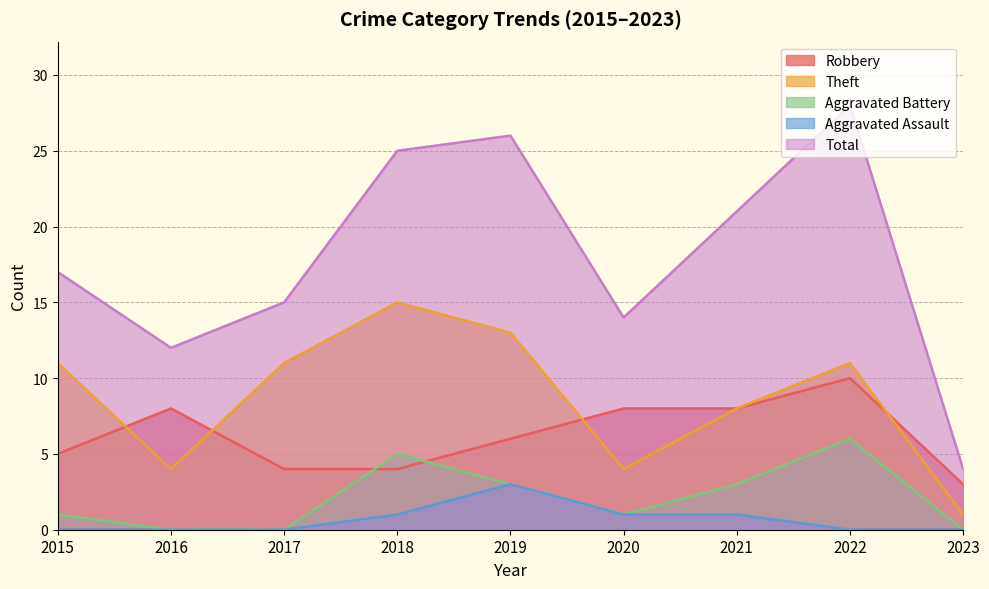

Where is the first local maximum for Aggravated Battery?

2018